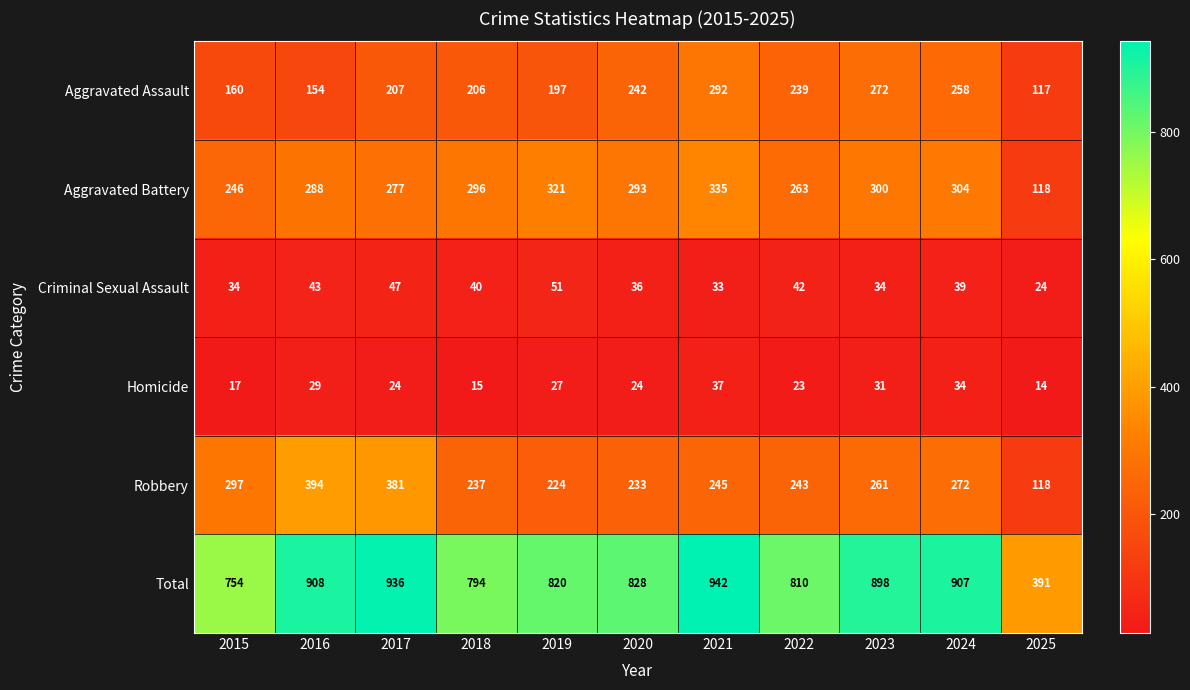

True or false: Robbery has a value of 243 at 2022.

True